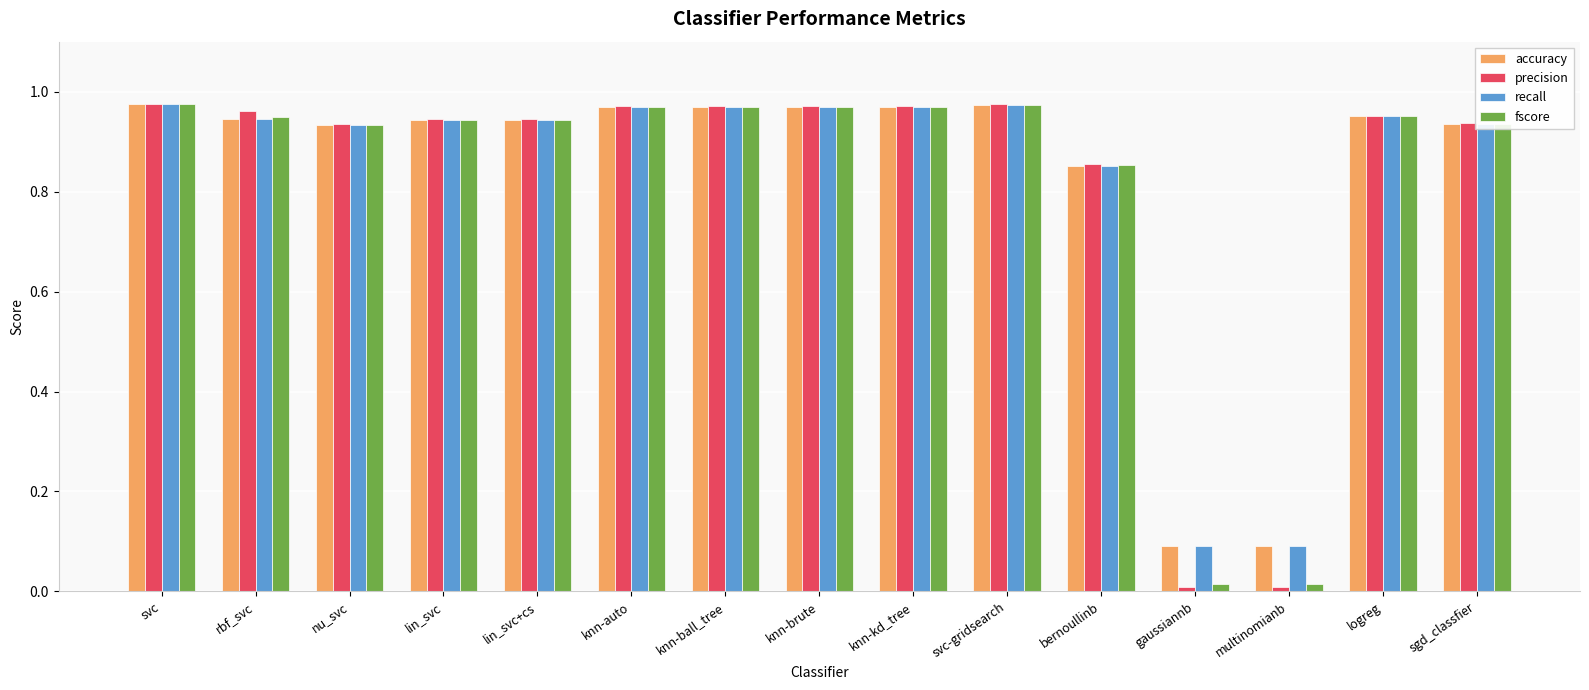

Is it true that precision equals 1.4 at svc-gridsearch?

False